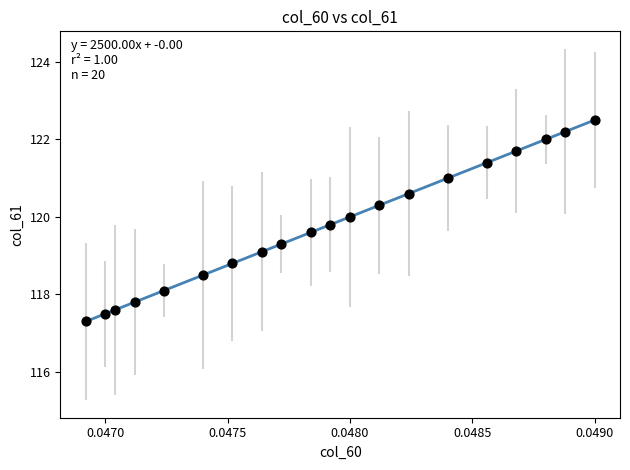

What Y value in the scatter plot is closest to 119?

119.1